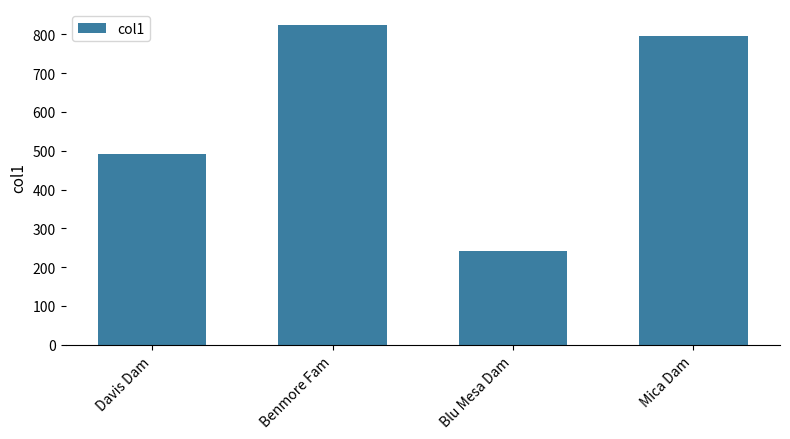

Reading left to right, what are all the values shown in this chart?

490.9	823.8	241.2	795.2